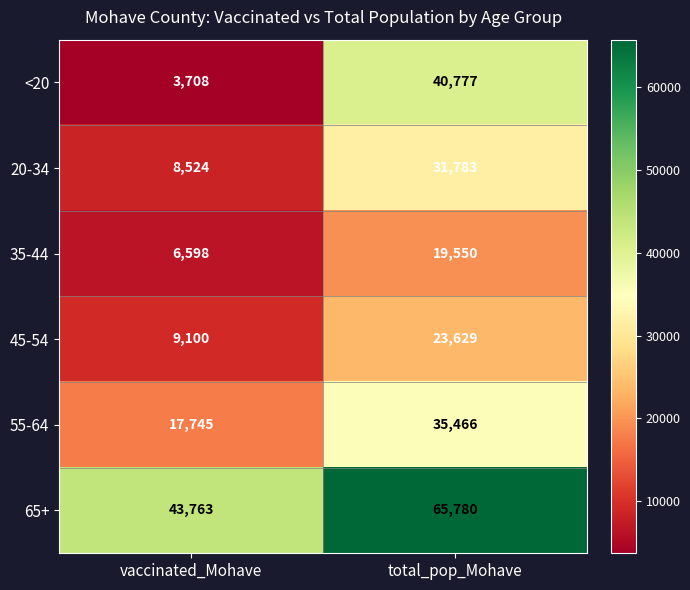

Reading left to right, list all the values displayed in this chart.

<20: 3708	40777
20-34: 8524	31783
35-44: 6598	19550
45-54: 9100	23629
55-64: 17745	35466
65+: 43763	65780